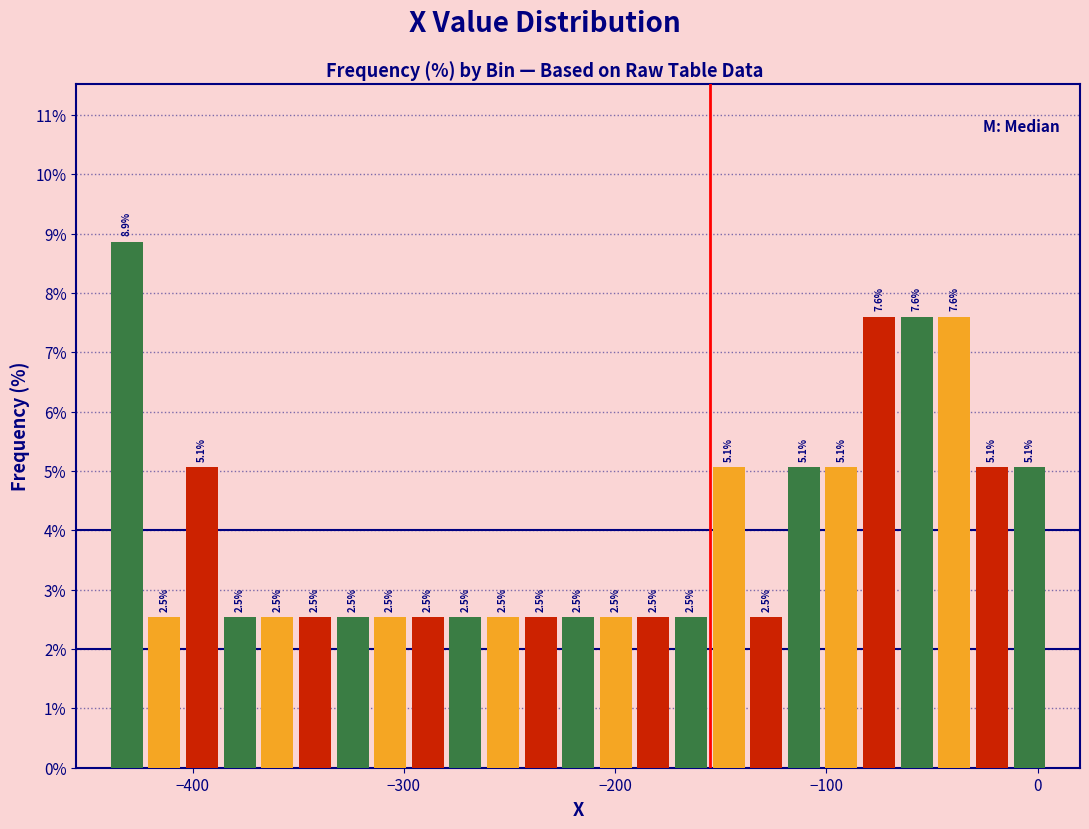

Around what value on the x-axis is the tallest bar? Give the approximate position of its centre, as read against the axis.

-430